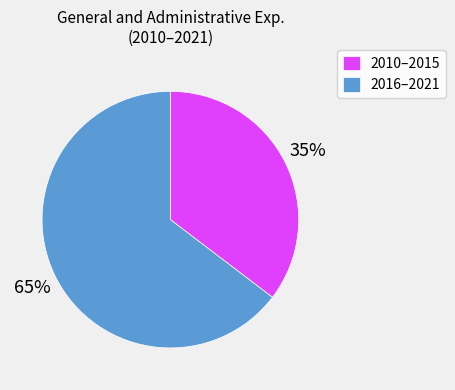

Which has a higher value, 2016–2021 or 2010–2015?

2016–2021